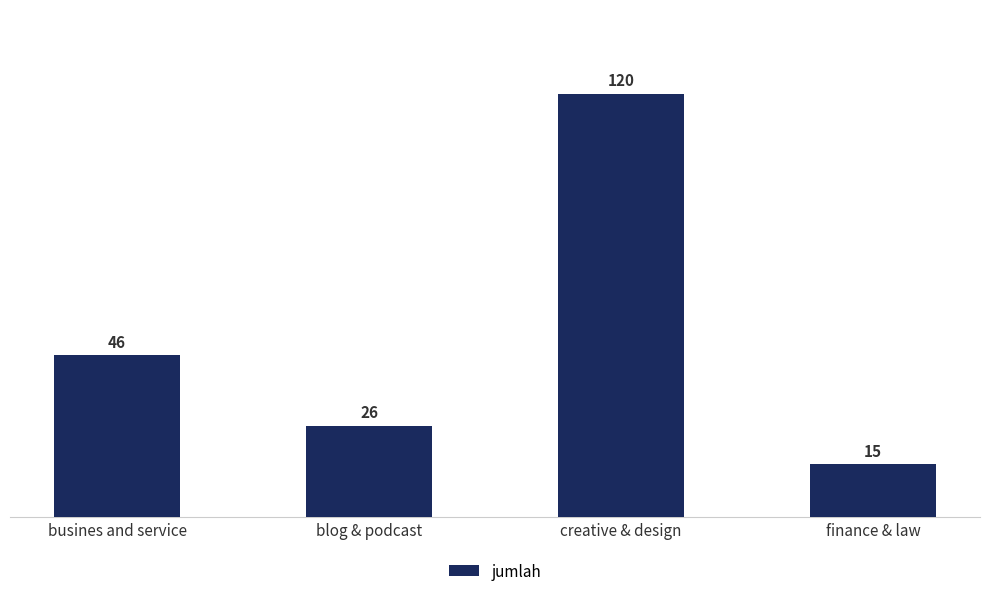

Where is the data nearest to the value 67?

busines and service